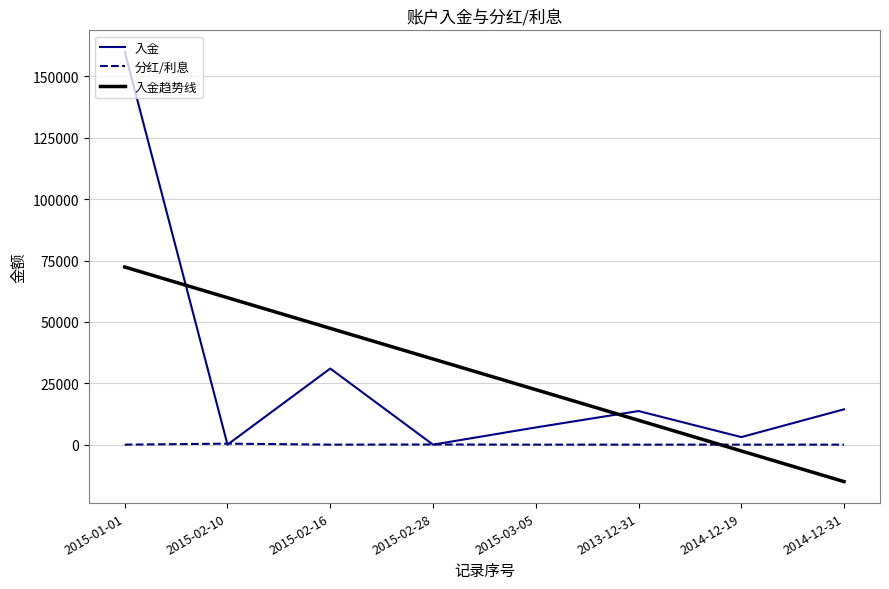

Where is 入金 nearest to the value 80000?

2015-02-16